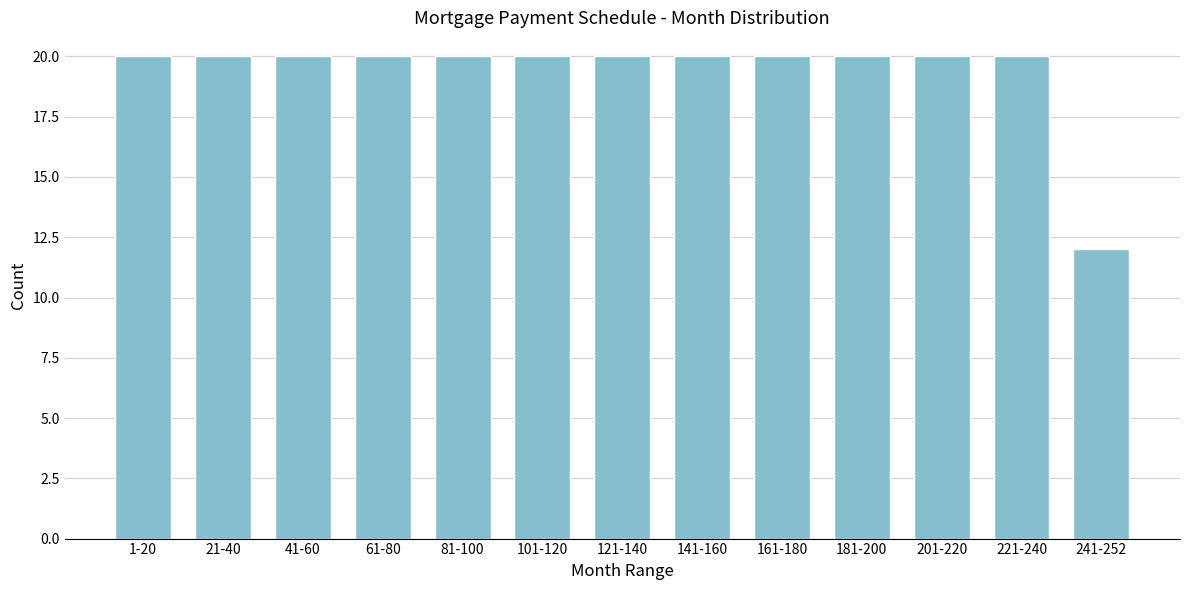

Reading left to right, what are all the values shown in this chart?

1-20=20	21-40=20	41-60=20	61-80=20	81-100=20	101-120=20	121-140=20	141-160=20	161-180=20	181-200=20	201-220=20	221-240=20	241-252=12